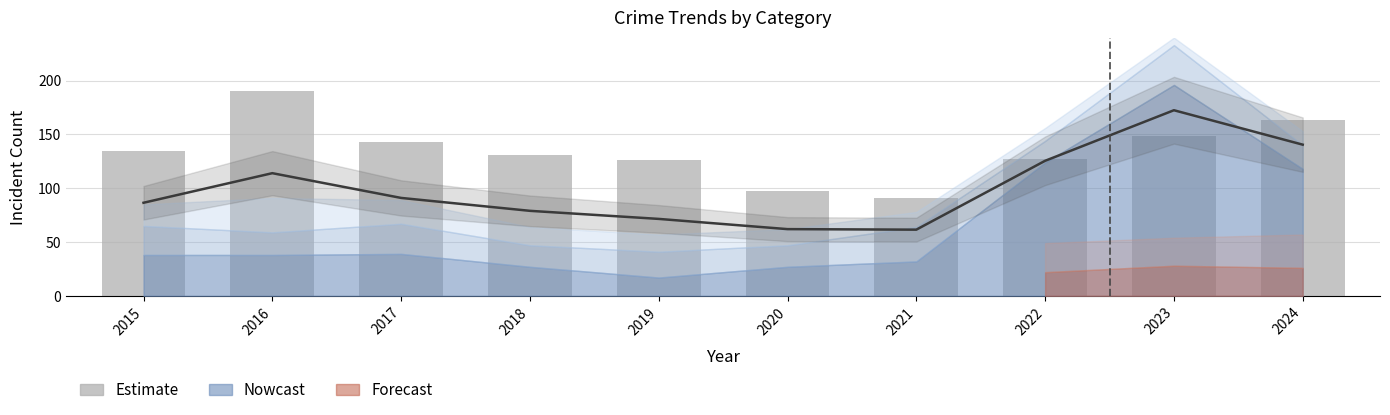

Approximately how many times larger is the value at 2023 compared to 2018?

1.1